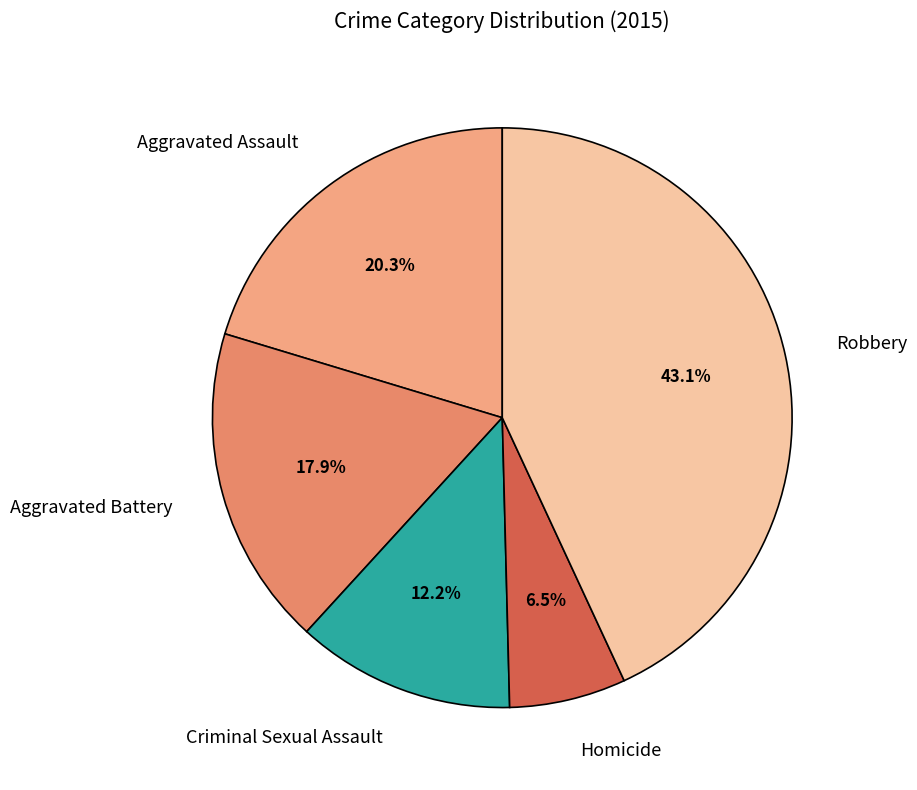

Is it true that Aggravated Assault is 11% of the pie?

False